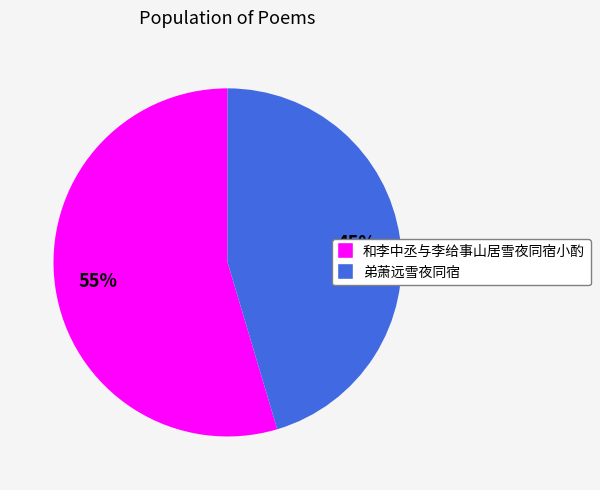

To the nearest percent, what is the average slice percentage?

50%